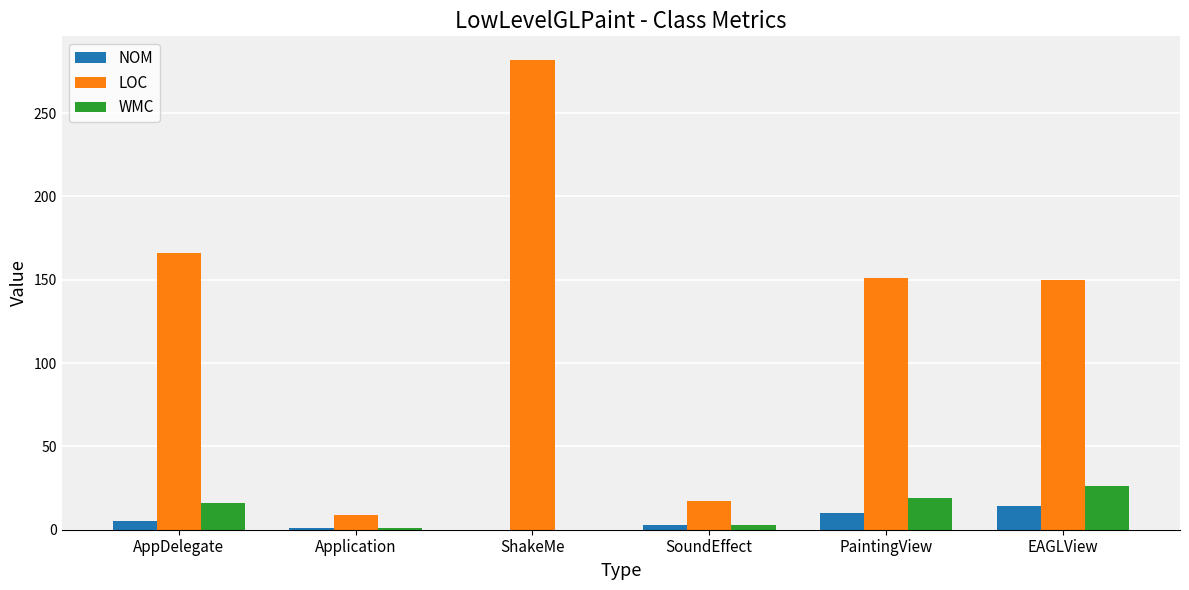

What is the maximum value shown in the chart?

282